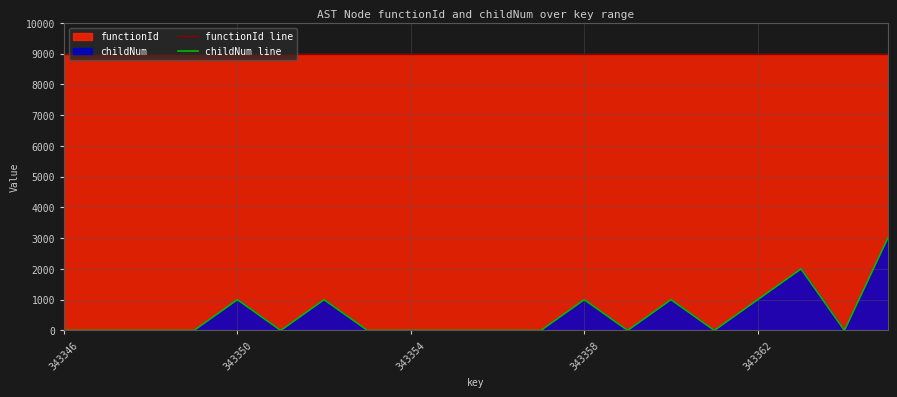

How many values in childNum line are above zero?

7